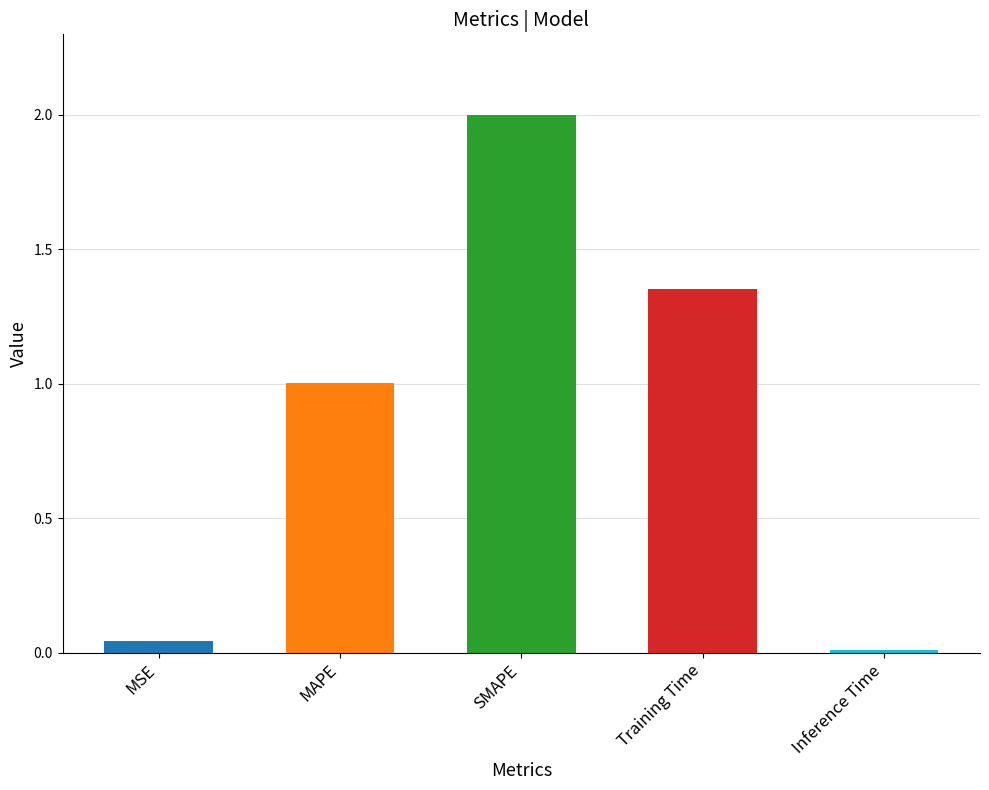

Which category has the highest value across all series?

SMAPE